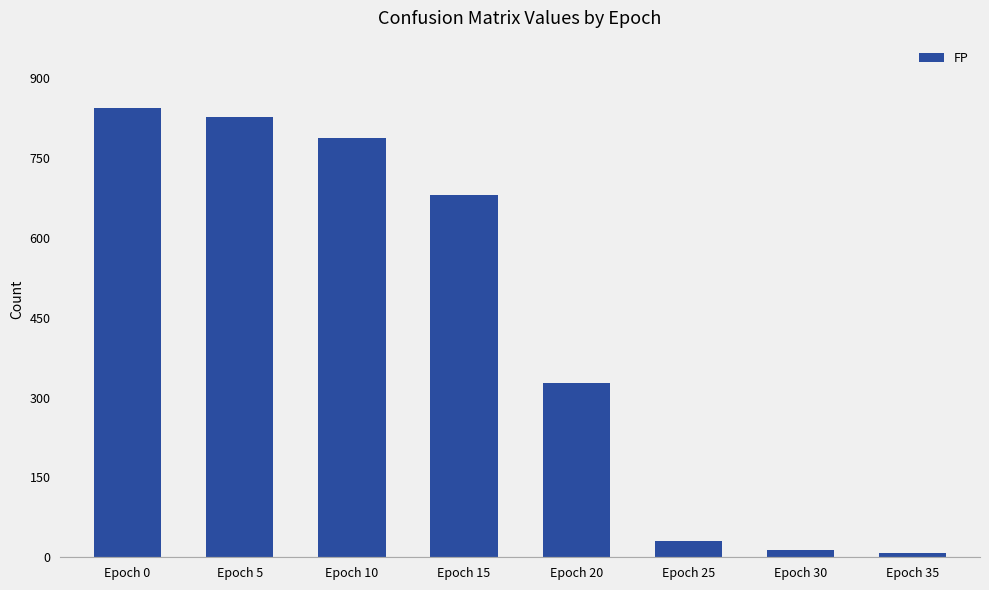

What is the minimum value shown in the chart?

8